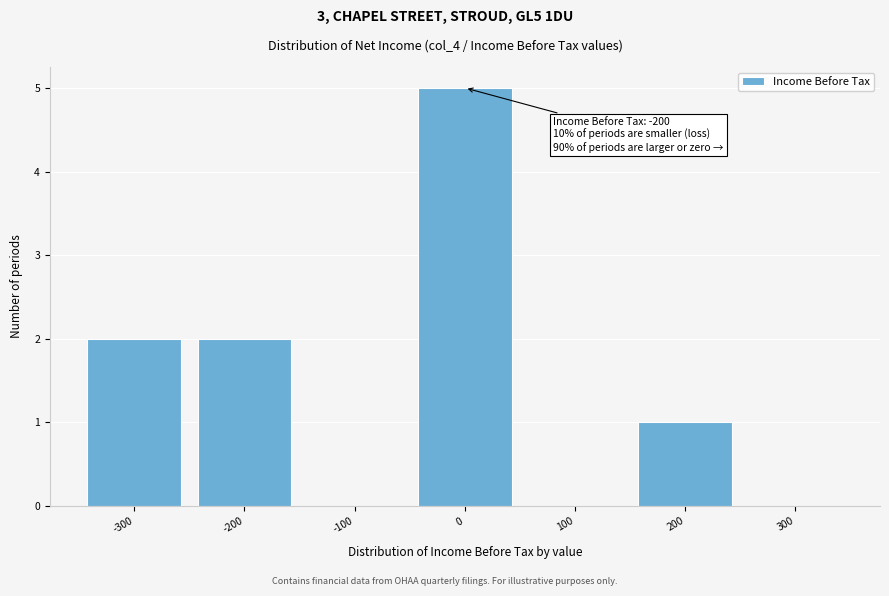

Which range on the x-axis has the tallest bar?

-50 to 50